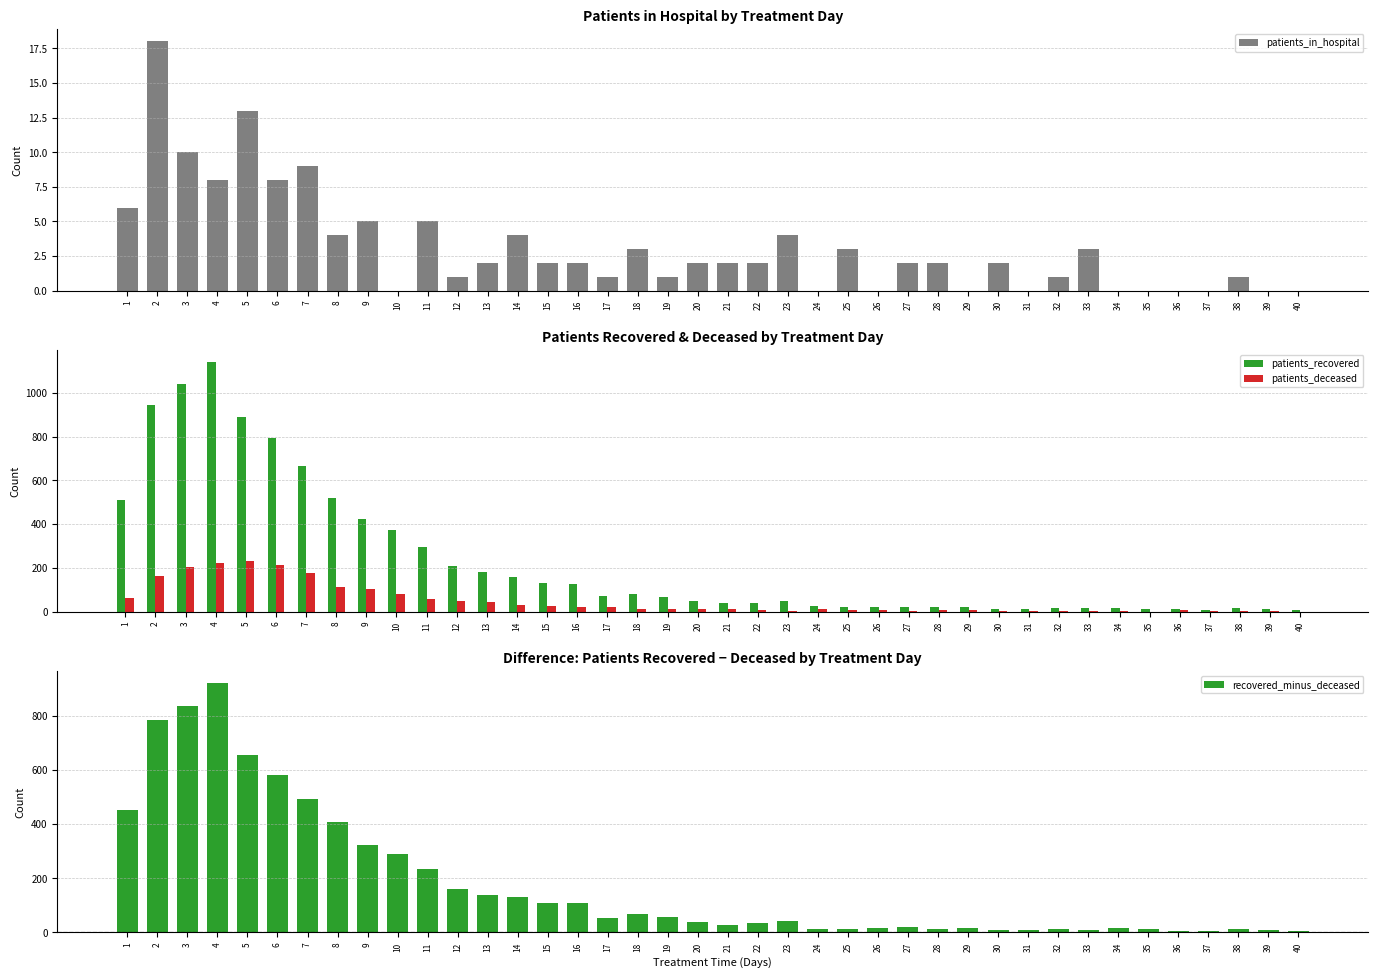

Which series has the widest spread of values?

patients_recovered